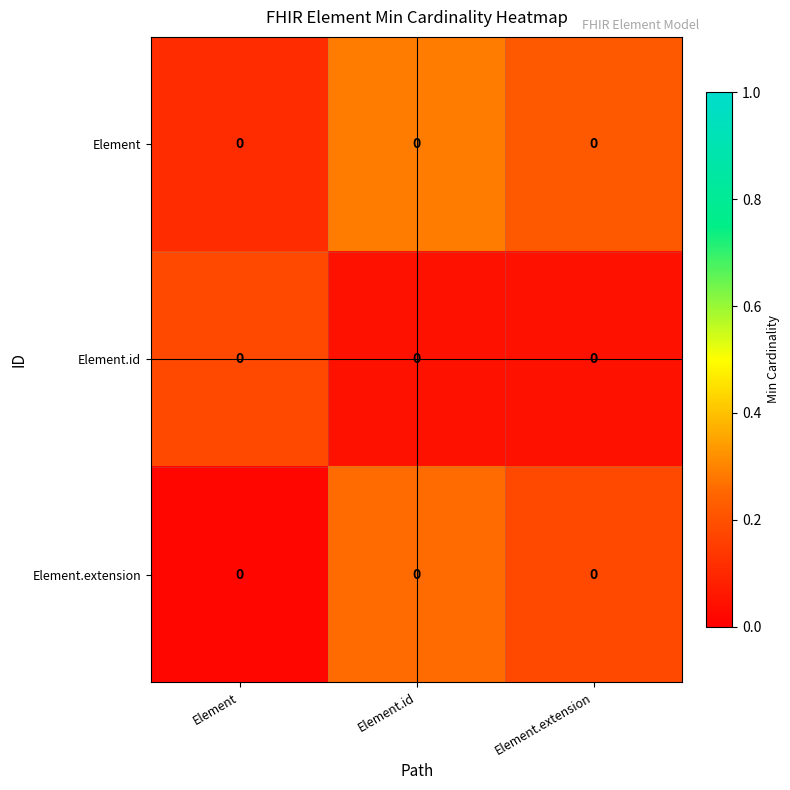

List the labels in order of Element.id value, largest first.

Element, Element.id, Element.extension